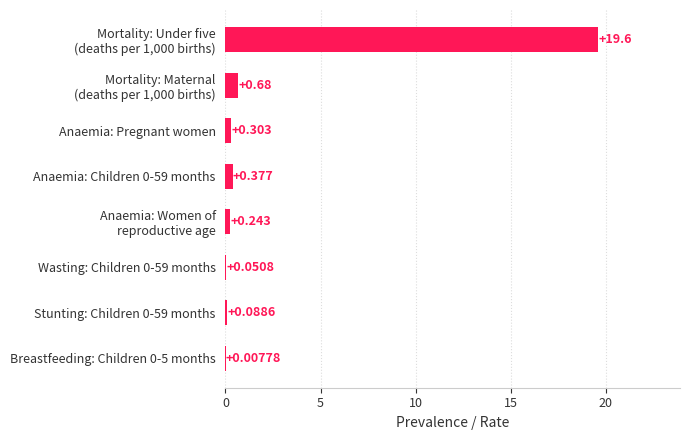

At which label is the value closest to 9?

Mortality: Maternal
(deaths per 1,000 births)